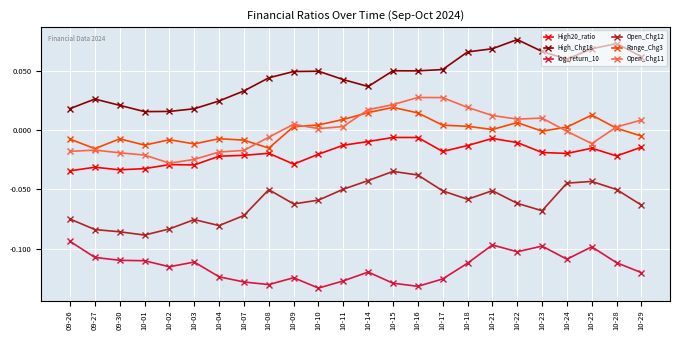

True or false: Open_Chg12 and log_return_10 intersect in this chart.

False